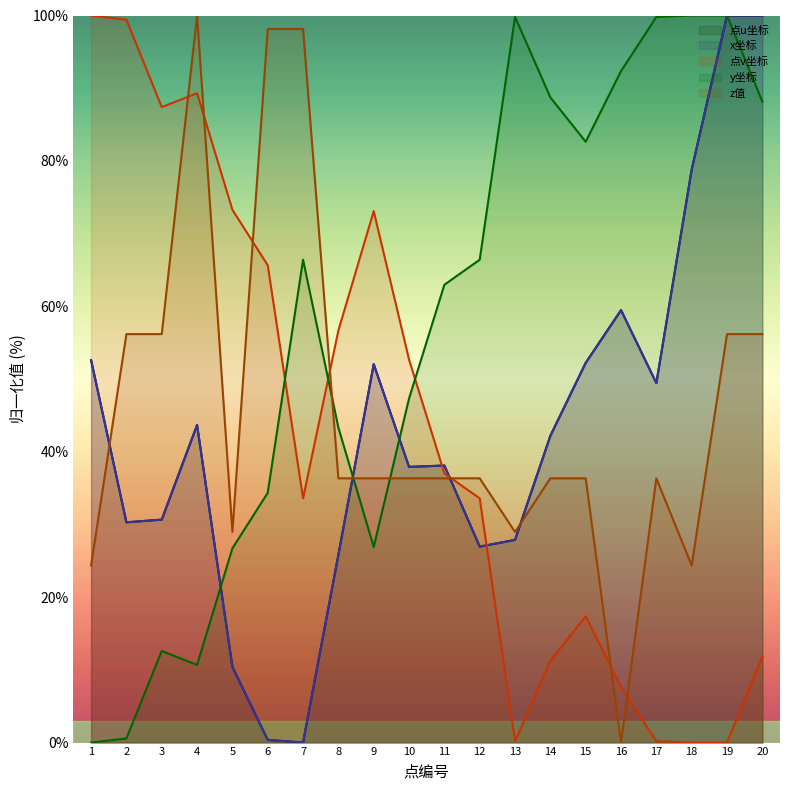

What is the sum of the y values at 9 and 20?

115.1